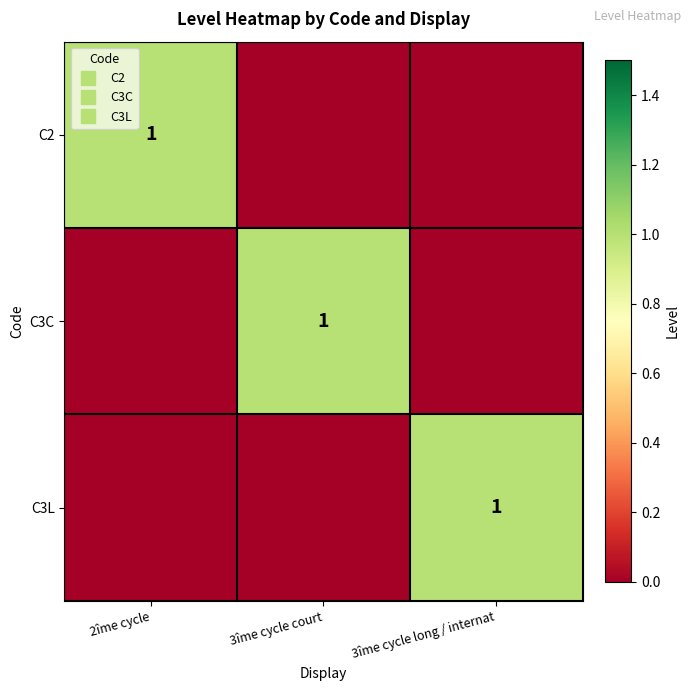

Which category has the lowest value across all series?

3îme cycle court